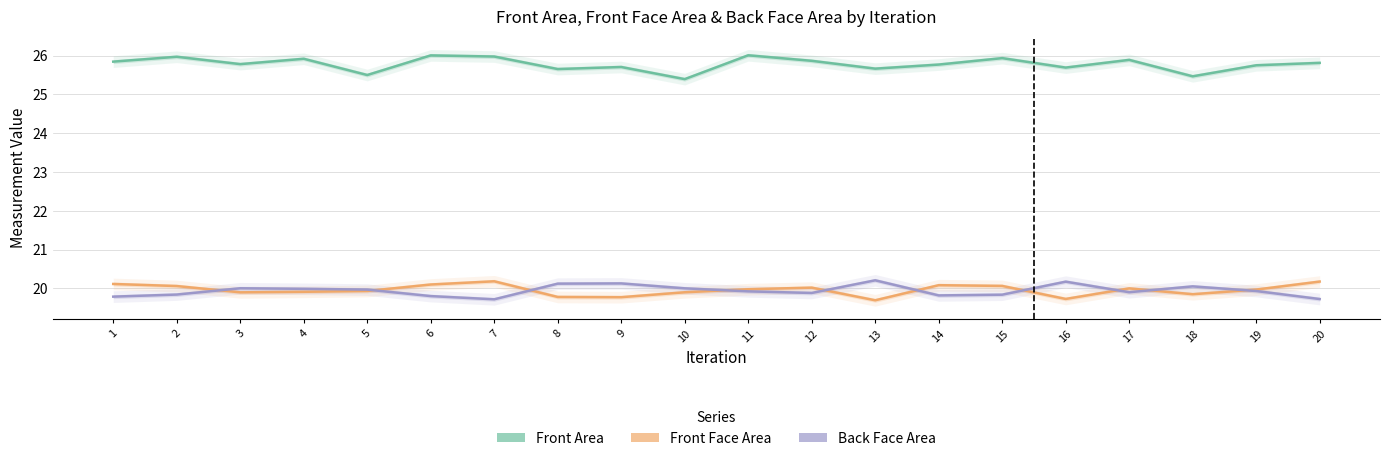

True or false: Back Face Area and Front Face Area intersect in this chart.

True